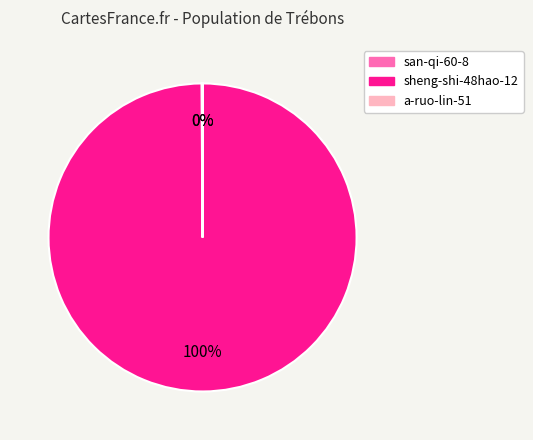

Which category has the biggest portion of the pie?

sheng-shi-48hao-12